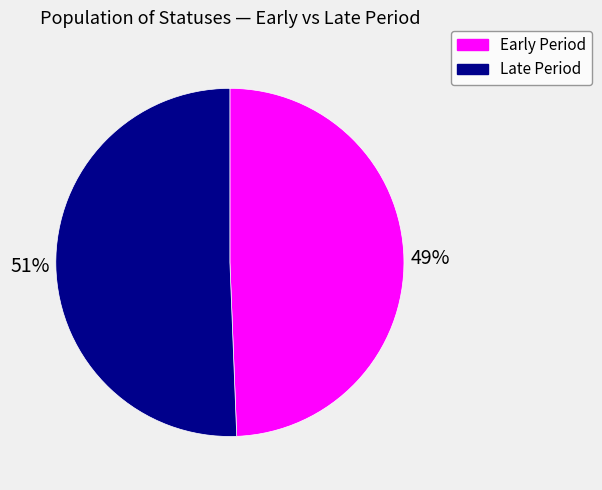

The Late Period slice represents 51% of the pie. True or false?

True